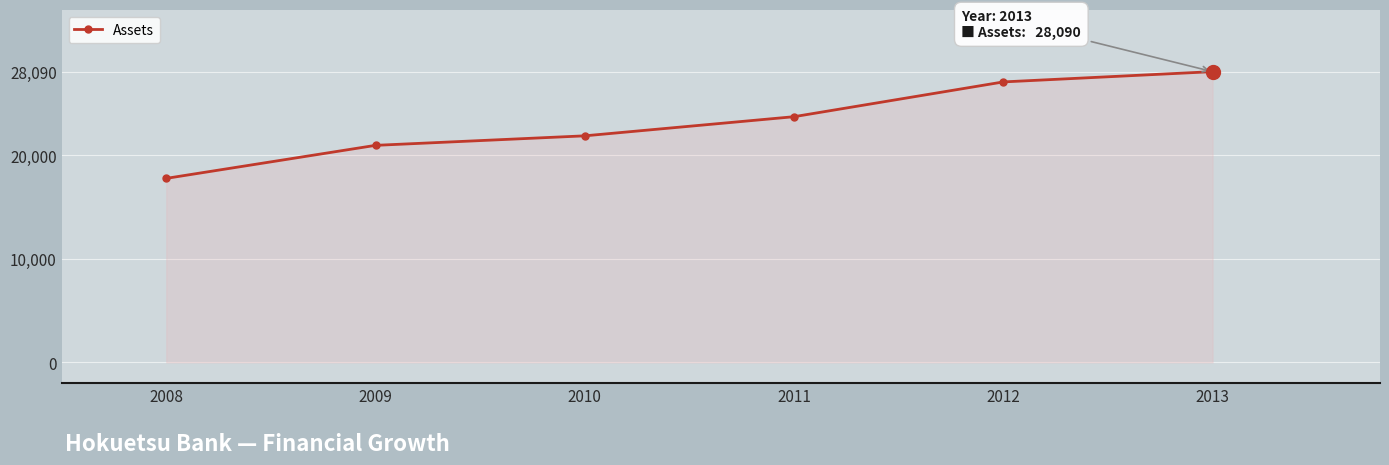

How many lines are shown in the chart?

1